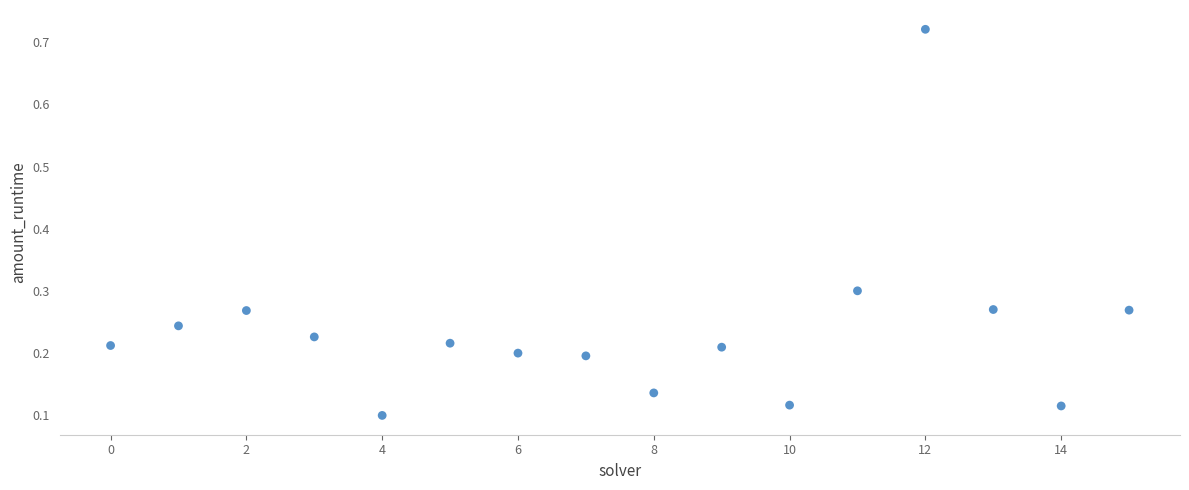

What is the range of Y values (max minus min)?

0.6